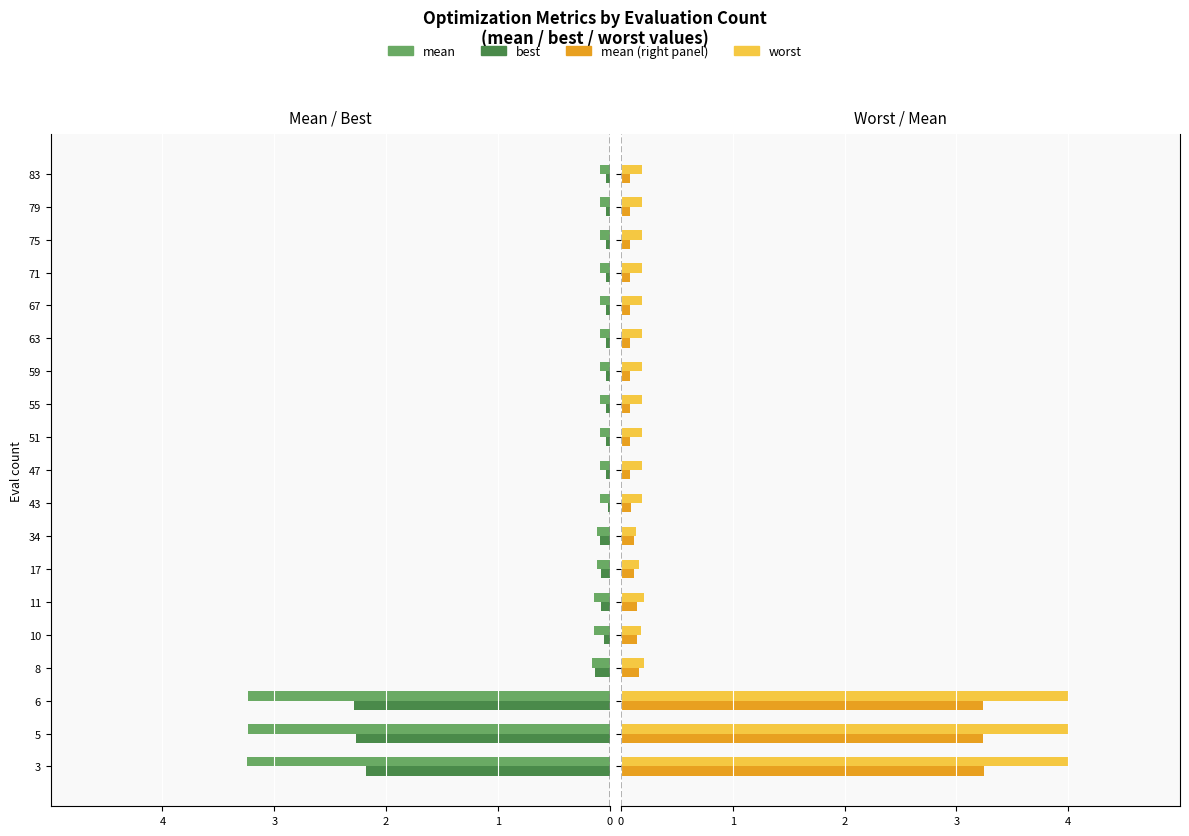

Are the bars horizontal?

Yes